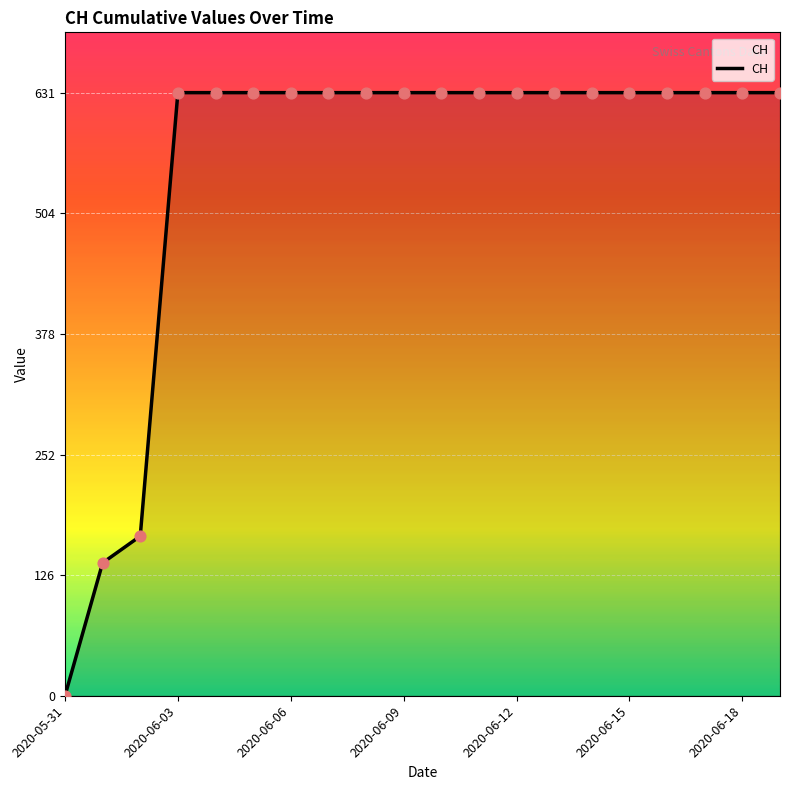

What is the difference between the maximum and minimum values?

631